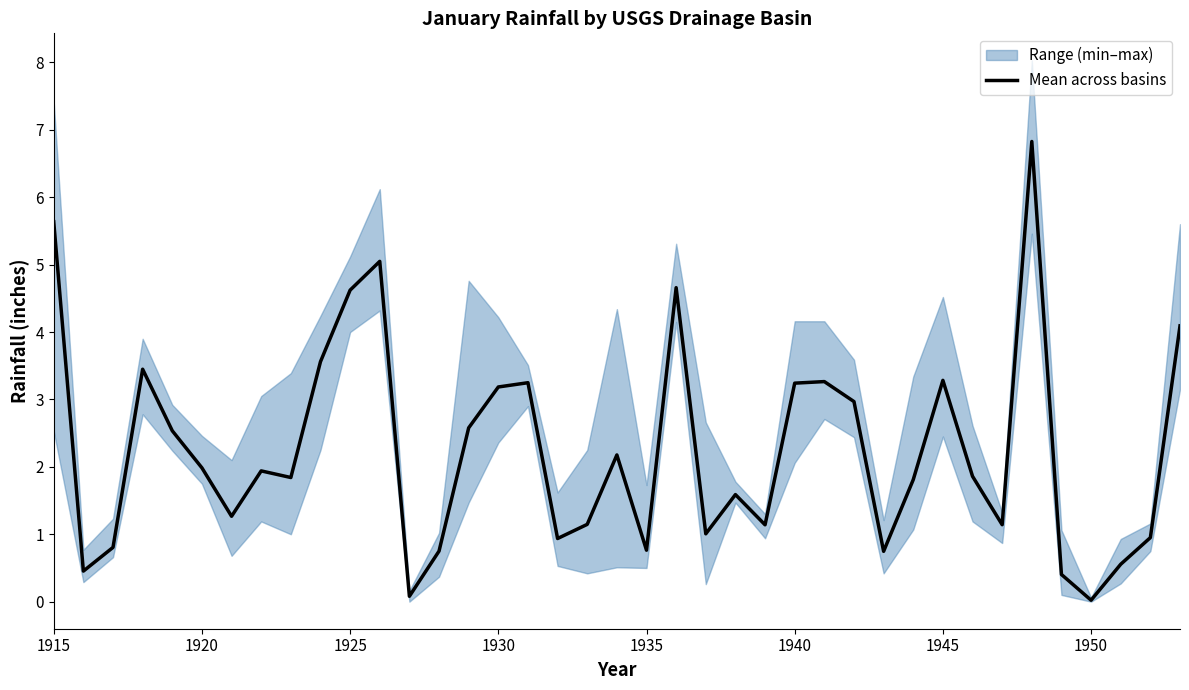

Is it true that the value at 1925 is 1.3?

False